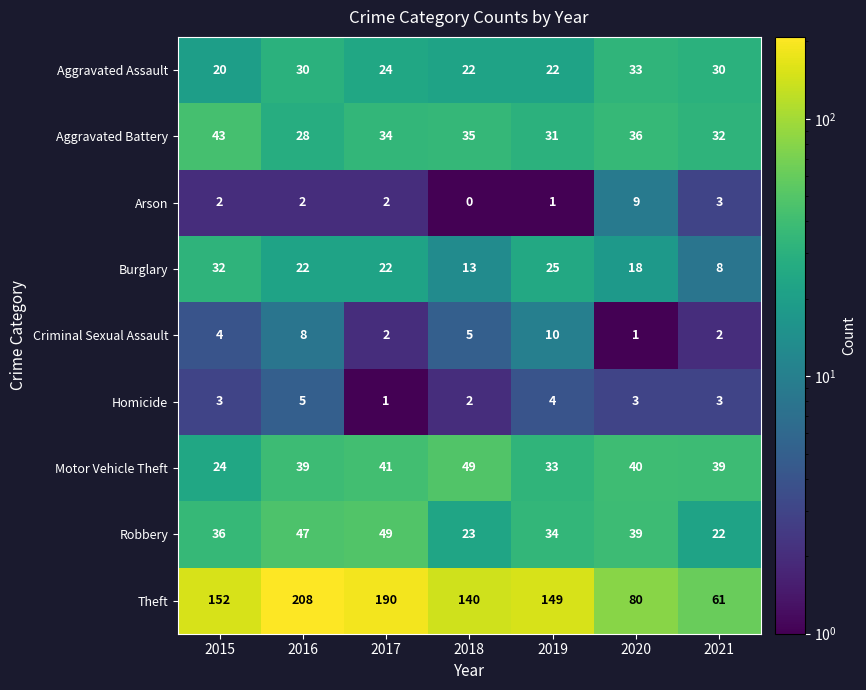

Is it true that Theft equals 140 at 2018?

True